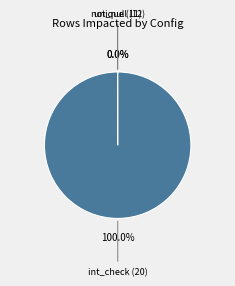

Is there any slice that represents more than half of the pie?

Yes